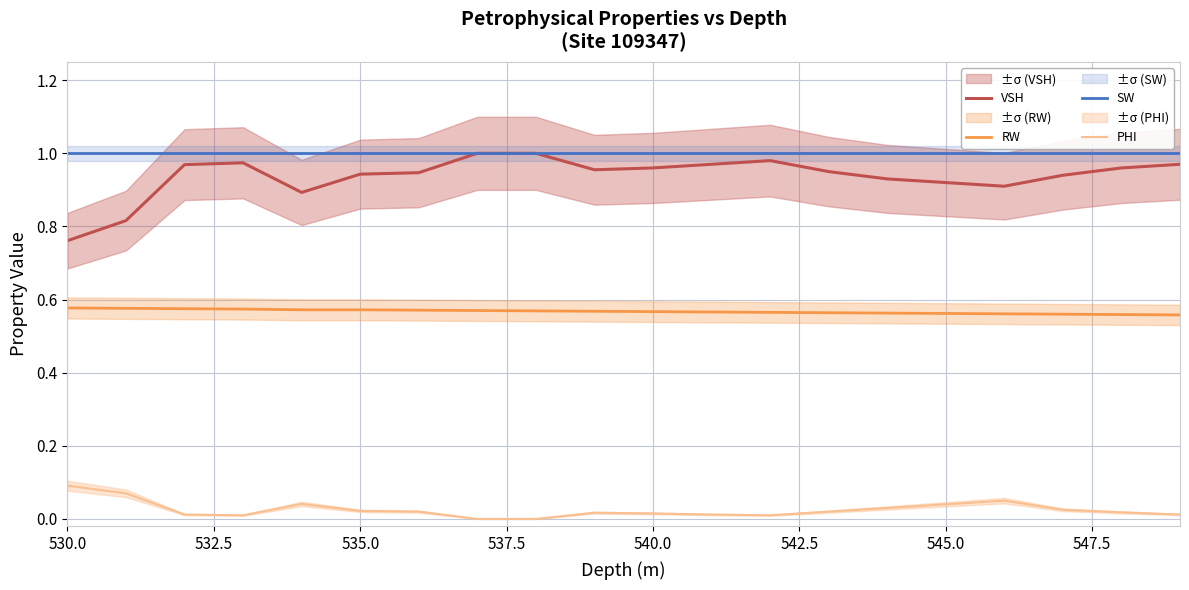

What is the average value of the RW series?

0.6